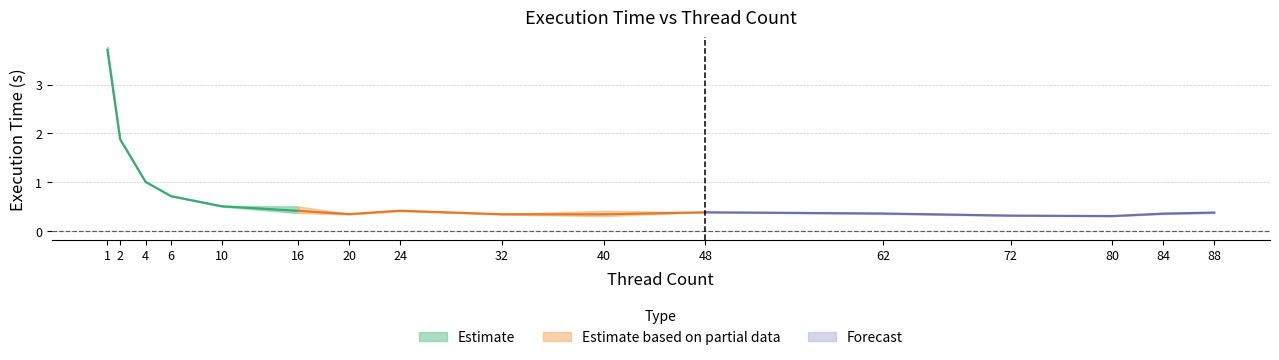

Is it true that lower equals 0.3 at 32?

True